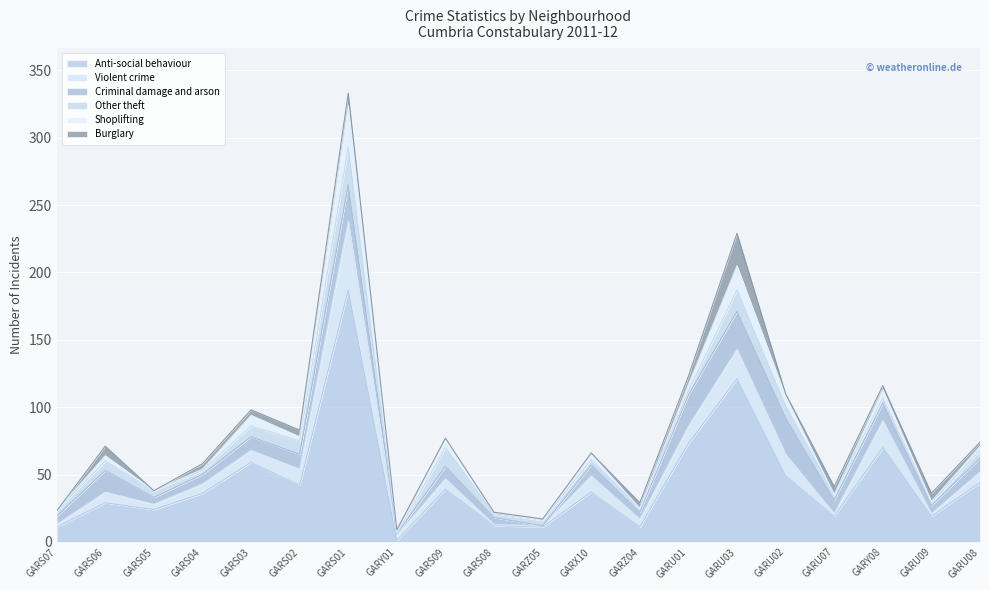

The value of Burglary at GARU03 is 24. True or false?

True